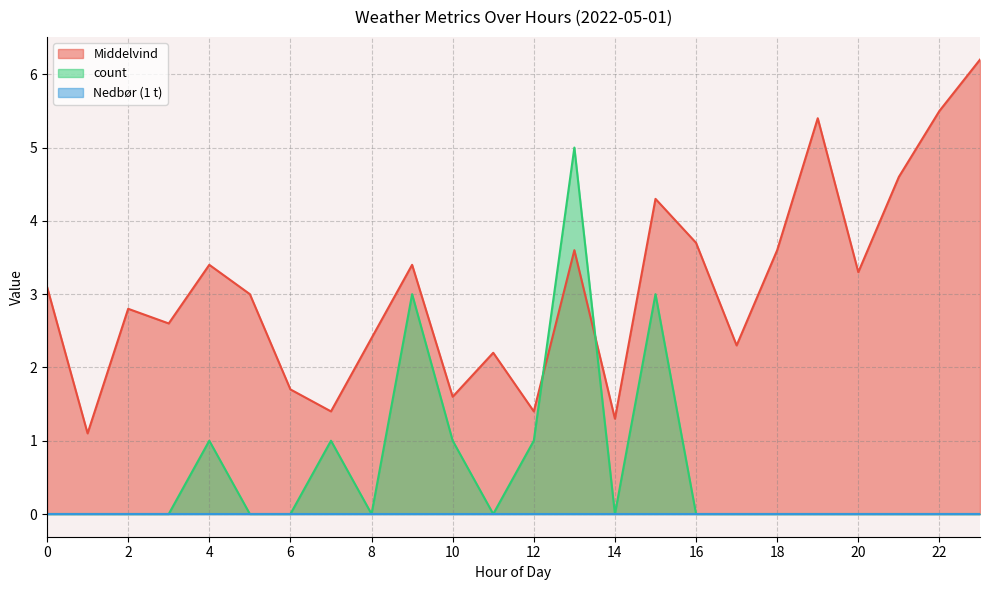

The Middelvind series shows 2.2 at 14. True or false?

False